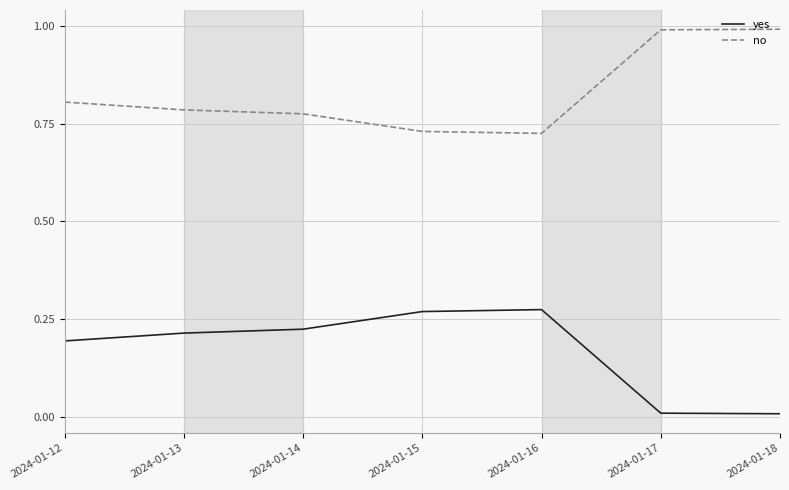

Rank the series at 2024-01-12 from highest to lowest value.

no, yes